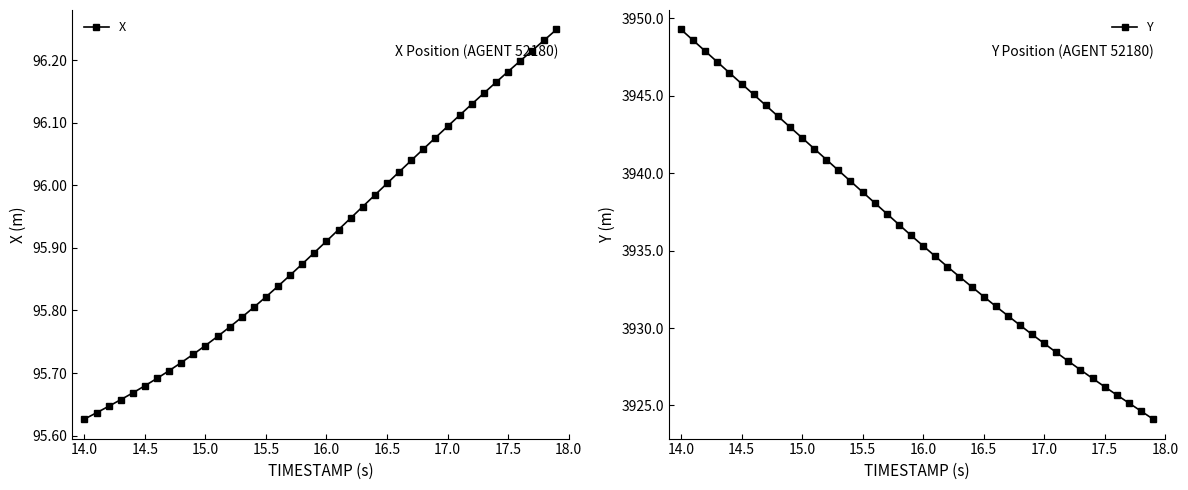

The Y series shows 1820.7 at 14.5. True or false?

False